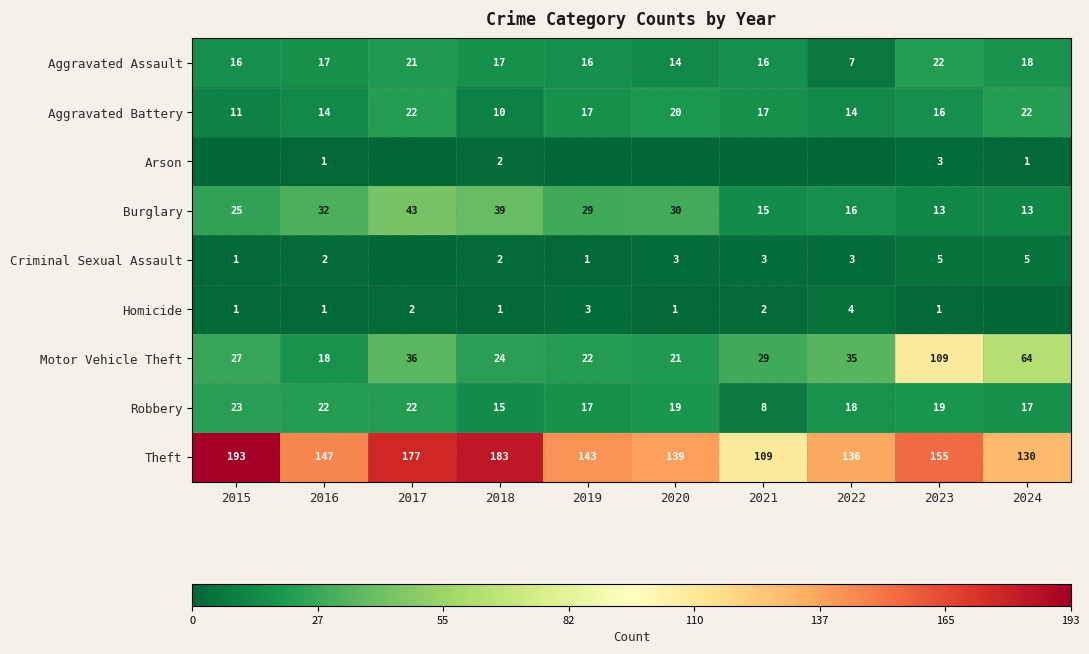

Where is Theft nearest to the value 151?

2016